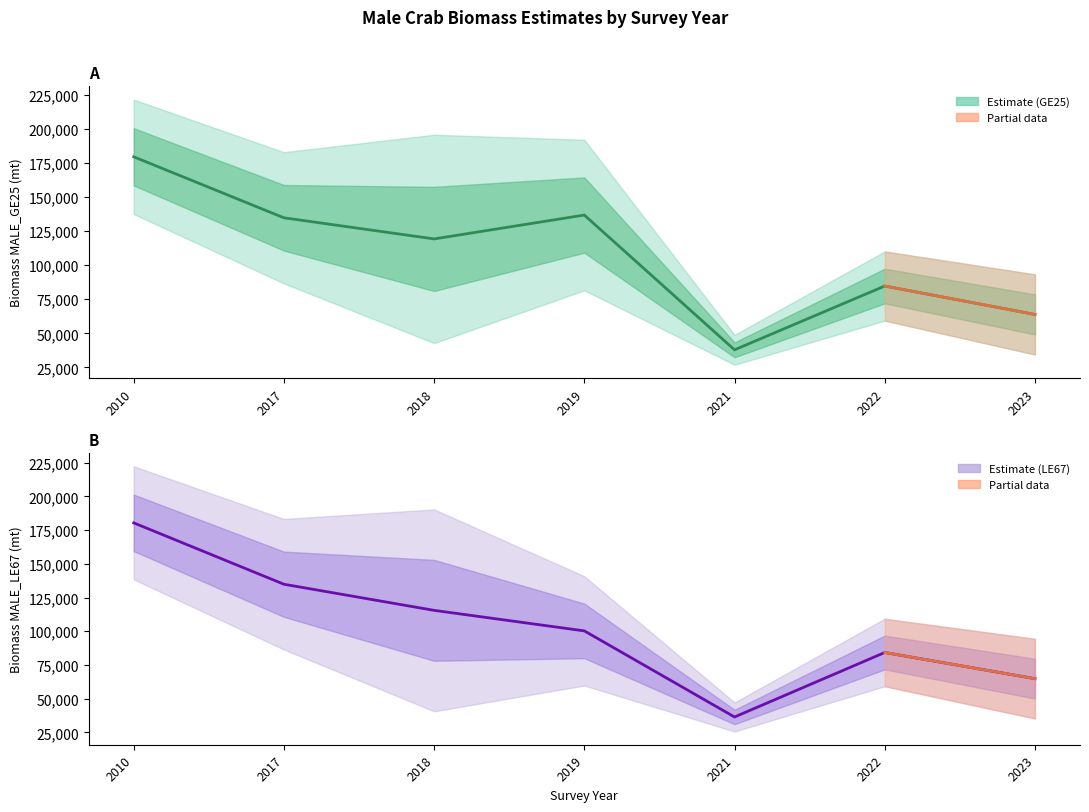

Reading left to right, list all the values displayed in this chart.

BIOMASS_MALE_GE25: 2010=179465.9	2017=134745.8	2018=119259.6	2019=136757.2	2021=37950.9	2022=84726.3	2023=63876.7
BIOMASS_MALE_LE67: 2010=180401.5	2017=134865.7	2018=115491.2	2019=100265.9	2021=36390.4	2022=84229.1	2023=64822.8